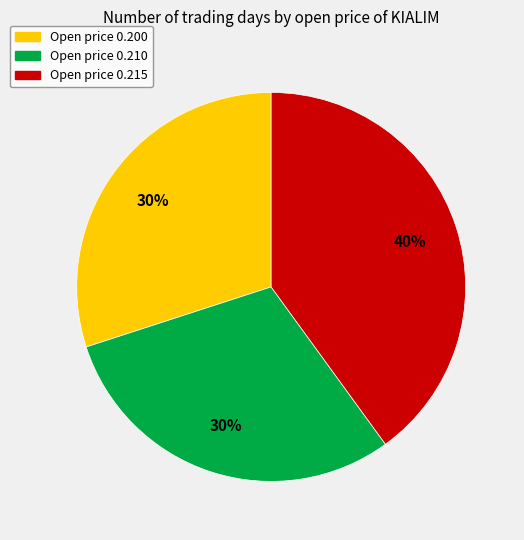

To the nearest percent, what is the average slice percentage?

33%